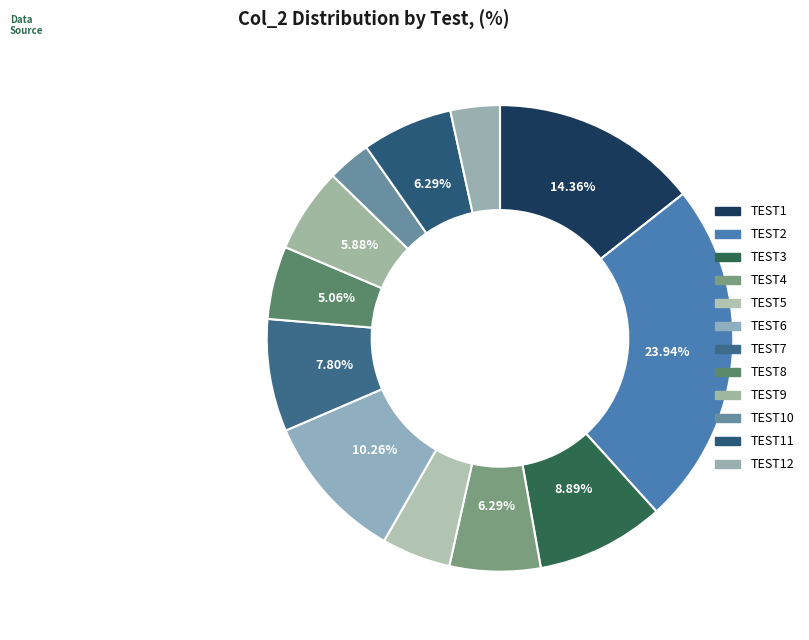

Is it true that TEST12 is 3% of the pie?

True